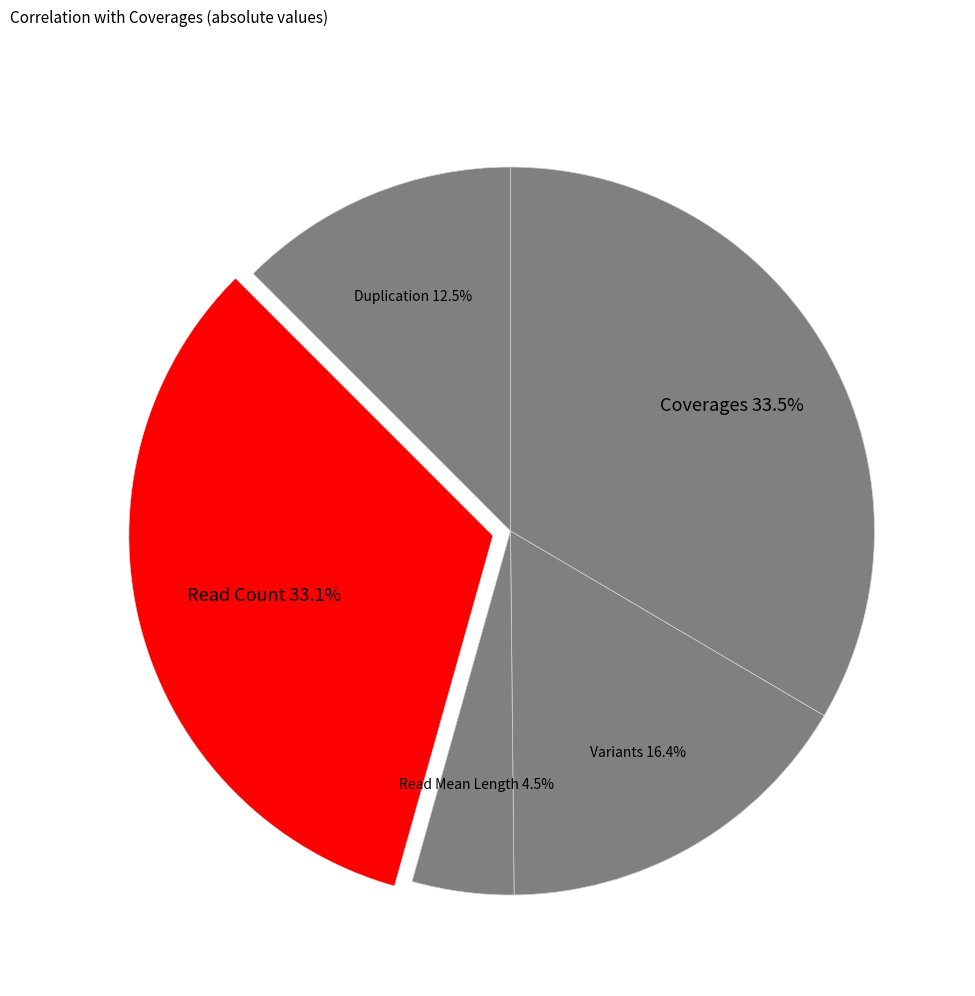

How many segments does this pie chart have?

5